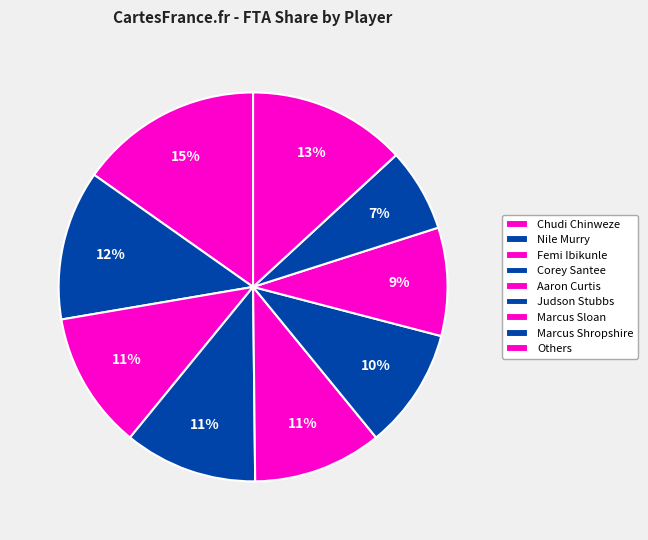

How many slices are in this pie chart?

9